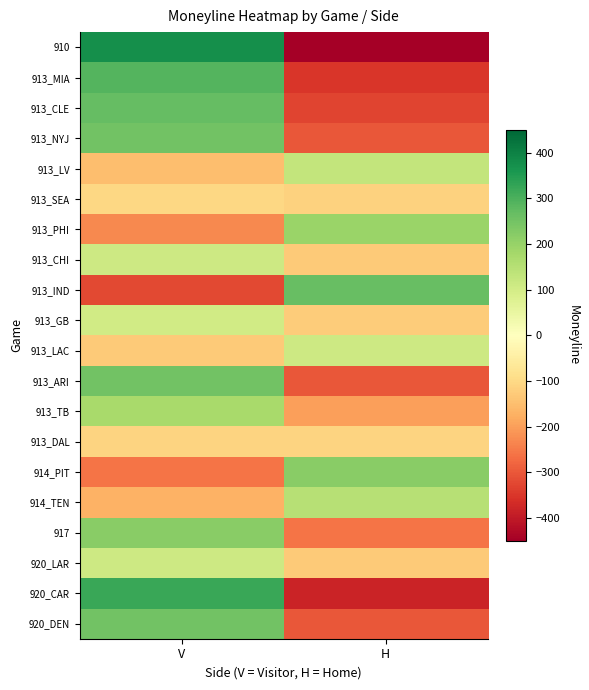

Reading left to right, what are all the values shown in this chart?

910: V=375	H=-450
913_MIA: V=290	H=-350
913_CLE: V=270	H=-330
913_NYJ: V=250	H=-300
913_LV: V=-150	H=130
913_SEA: V=-105	H=-115
913_PHI: V=-230	H=195
913_CHI: V=110	H=-130
913_IND: V=-320	H=265
913_GB: V=105	H=-125
913_LAC: V=-130	H=110
913_ARI: V=250	H=-300
913_TB: V=175	H=-200
913_DAL: V=-110	H=-110
914_PIT: V=-260	H=220
914_TEN: V=-170	H=150
917: V=220	H=-260
920_LAR: V=110	H=-130
920_CAR: V=320	H=-380
920_DEN: V=250	H=-300